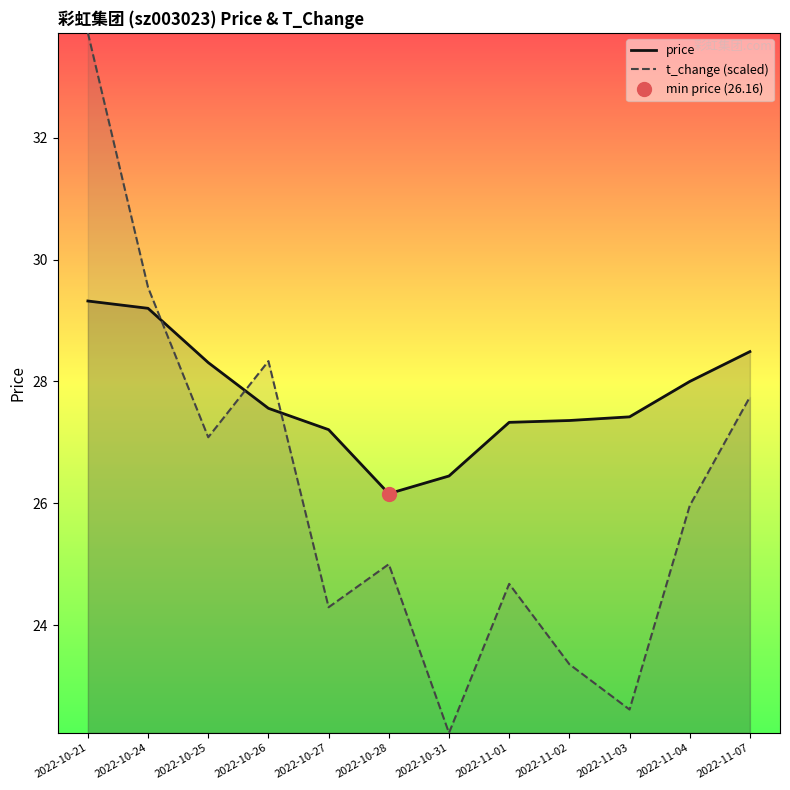

Reading left to right, transcribe all the data shown in this chart.

price: 29.3	29.2	28.3	27.6	27.2	26.2	26.4	27.3	27.4	27.4	28.0	28.5
t_change (scaled): 33.7	29.5	27.1	28.3	24.3	25.0	22.2	24.7	23.4	22.6	26.0	27.7